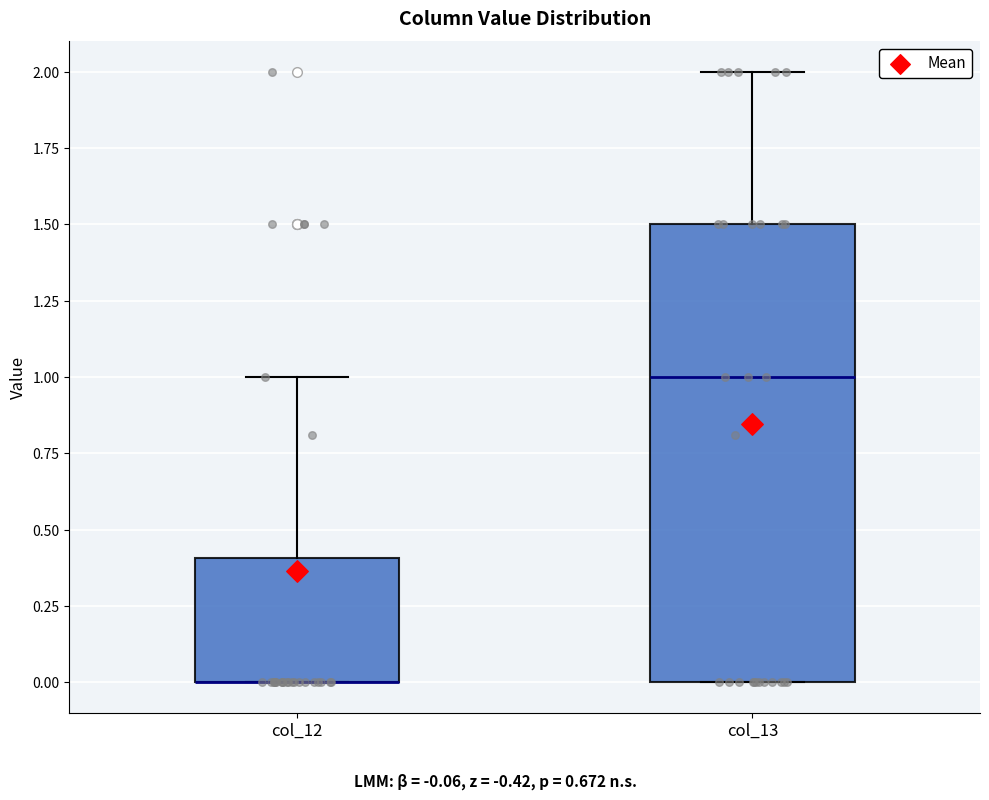

Which box is the tallest, from its lower edge to its upper edge?

col_13